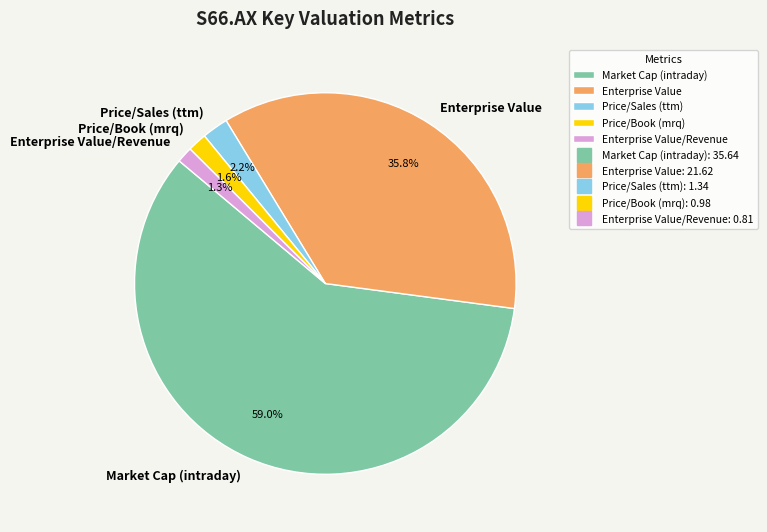

Does Price/Book (mrq) account for over 50% of the chart?

No